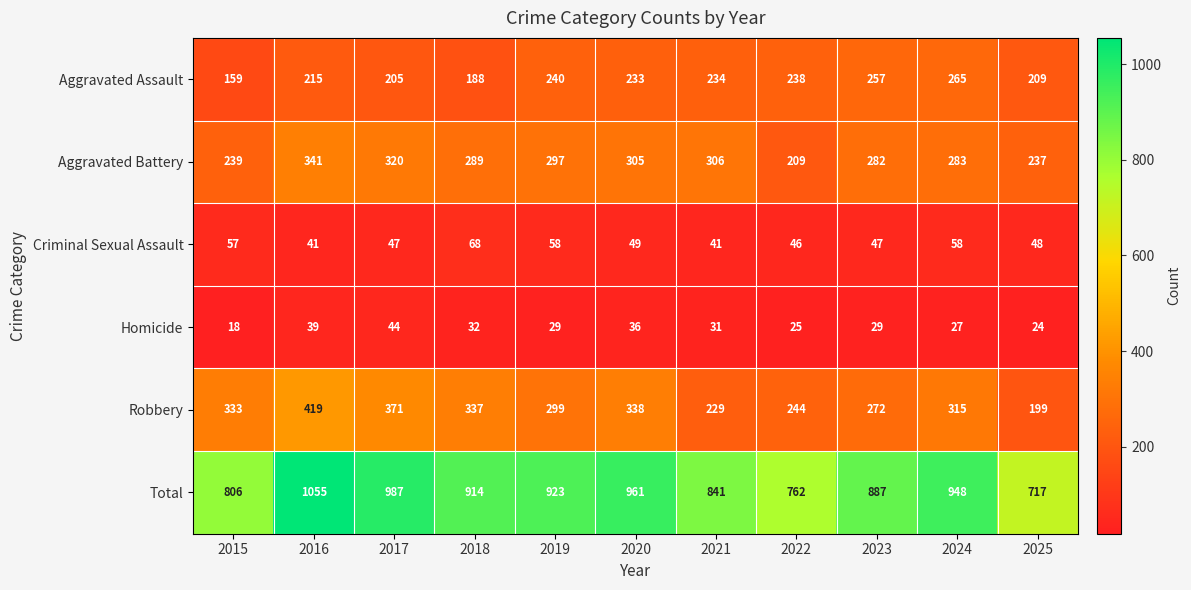

Where is Criminal Sexual Assault nearest to the value 54?

2015